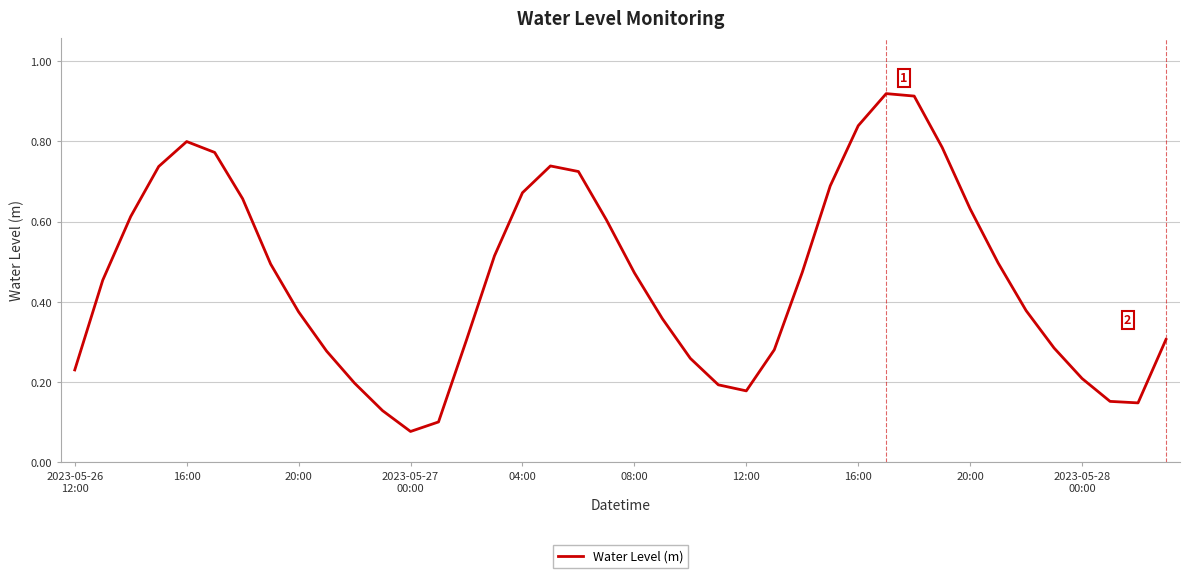

How many lines are shown in the chart?

1